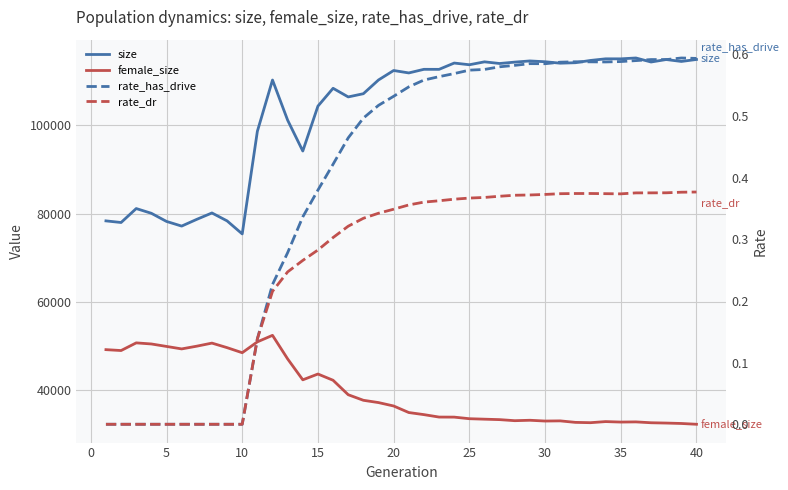

What is the difference between the second highest and second lowest values in the female_size series?

18501.0